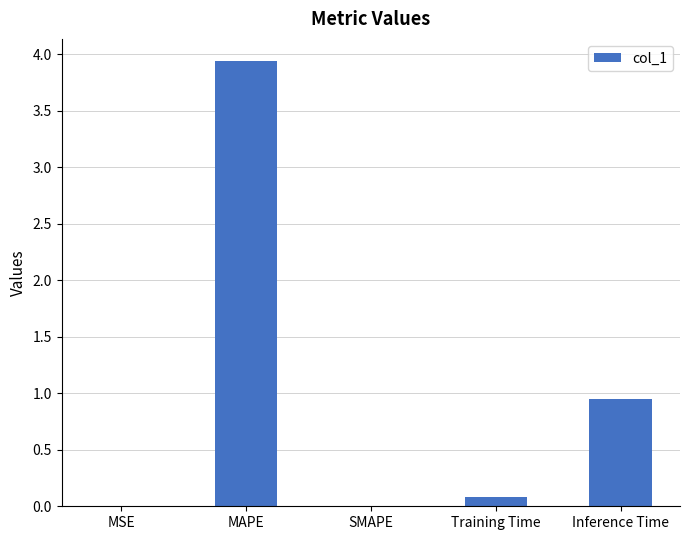

What is the maximum value shown in the chart?

3.9